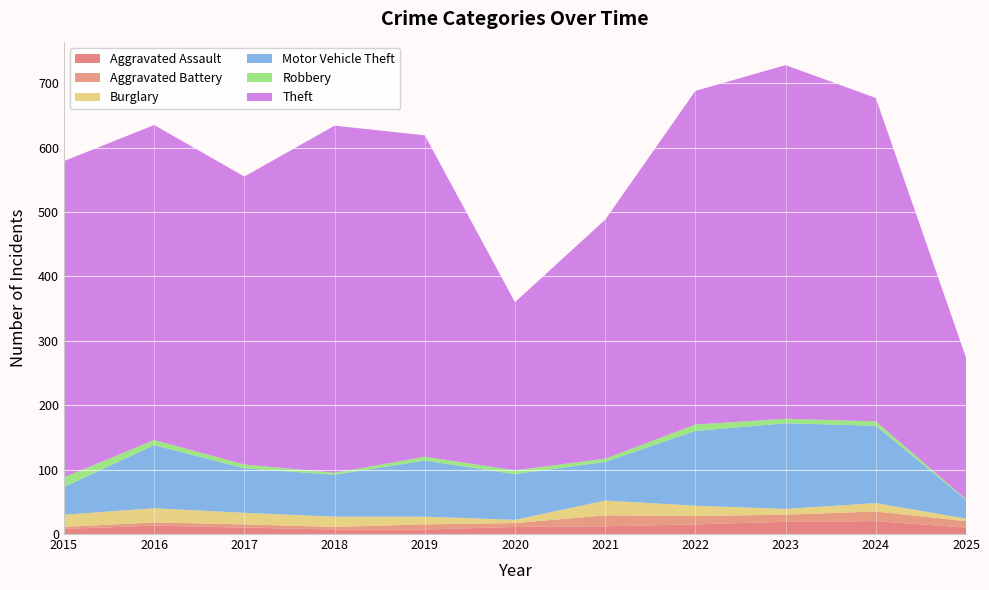

Reading left to right, list all the values displayed in this chart.

Aggravated Assault: 2015=8	2016=13	2017=10	2018=7	2019=7	2020=11	2021=12	2022=15	2023=19	2024=20	2025=10
Aggravated Battery: 2015=3	2016=5	2017=5	2018=4	2019=8	2020=6	2021=17	2022=13	2023=11	2024=15	2025=10
Burglary: 2015=19	2016=22	2017=18	2018=16	2019=12	2020=5	2021=23	2022=16	2023=9	2024=13	2025=4
Motor Vehicle Theft: 2015=43	2016=98	2017=69	2018=65	2019=87	2020=71	2021=60	2022=116	2023=133	2024=120	2025=29
Robbery: 2015=15	2016=8	2017=6	2018=3	2019=6	2020=6	2021=5	2022=10	2023=7	2024=7	2025=1
Theft: 2015=491	2016=489	2017=447	2018=539	2019=499	2020=261	2021=371	2022=518	2023=549	2024=502	2025=220